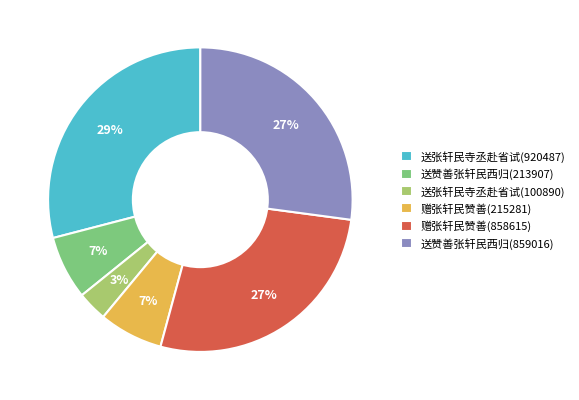

What is the largest slice in the pie chart?

送张轩民寺丞赴省试(920487)